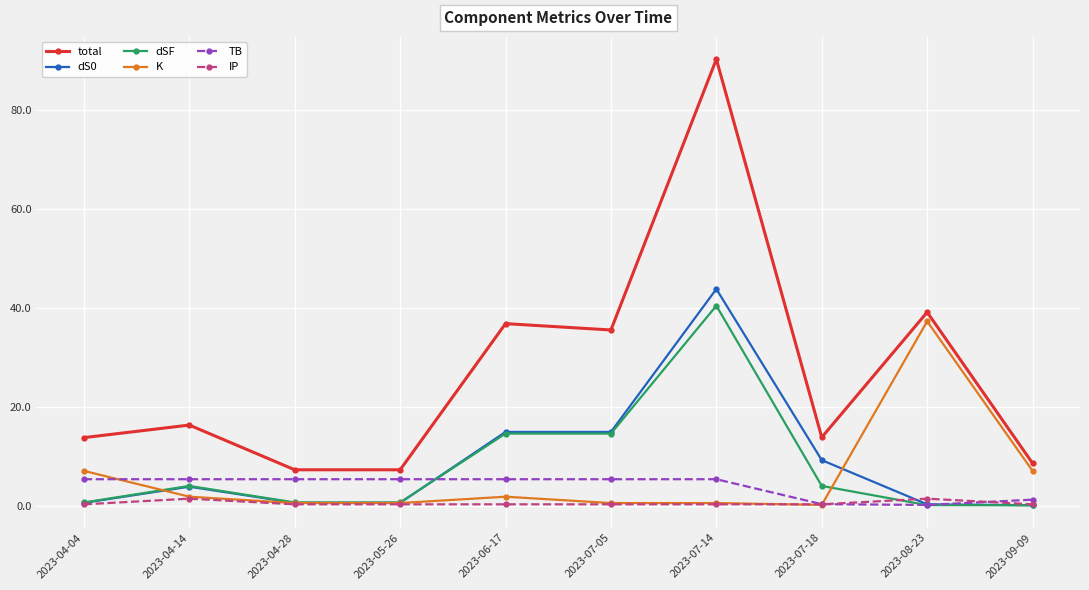

True or false: IP has more than 1 points higher than both neighbors.

True